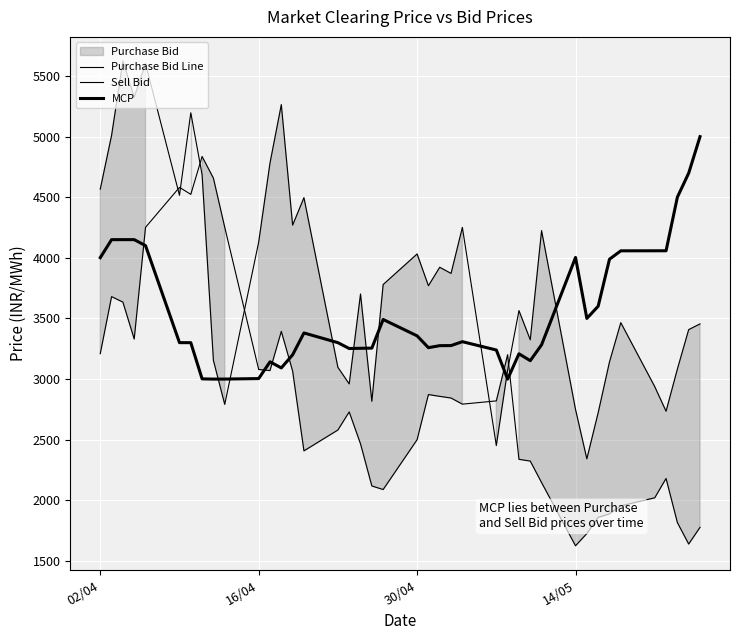

Is it true that Sell Bid equals 3209.0 at 02/04?

True